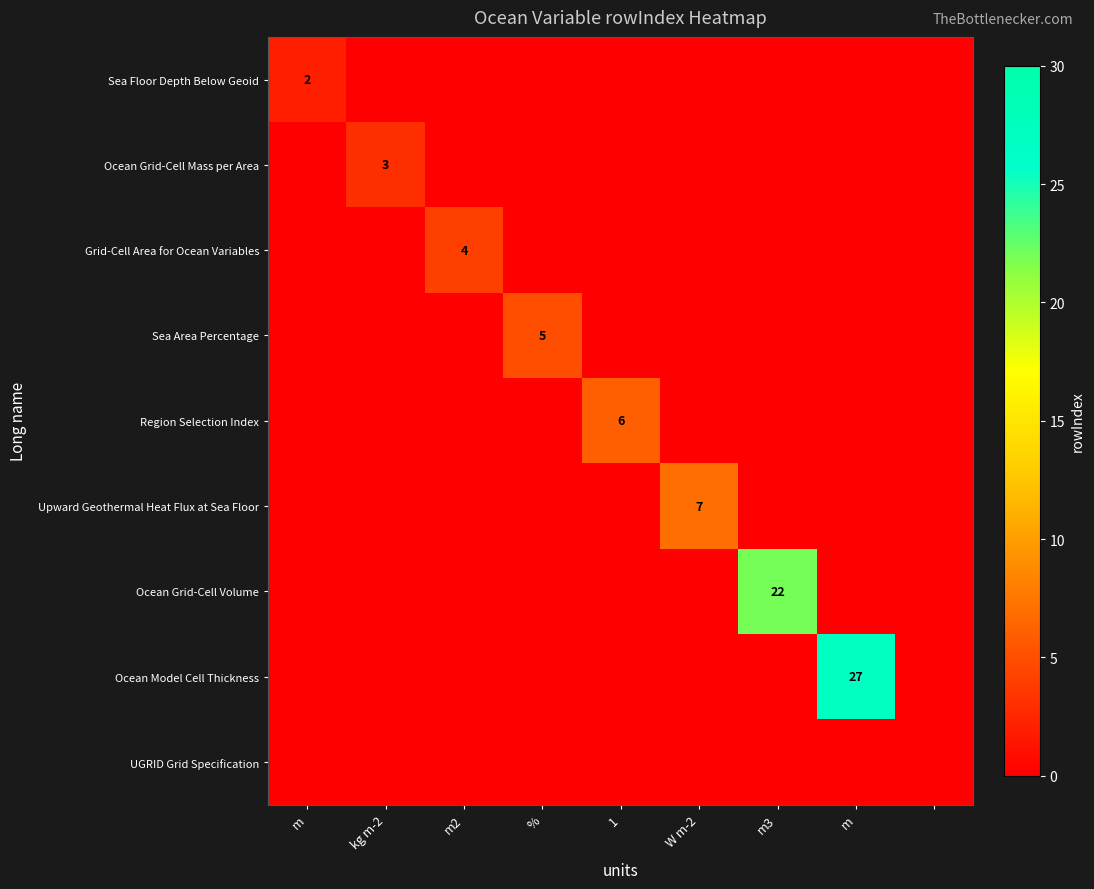

Rank the series by their maximum value, from highest to lowest.

Ocean Model Cell Thickness, Ocean Grid-Cell Volume, Upward Geothermal Heat Flux at Sea Floor, Region Selection Index, Sea Area Percentage, Grid-Cell Area for Ocean Variables, Ocean Grid-Cell Mass per Area, Sea Floor Depth Below Geoid, UGRID Grid Specification